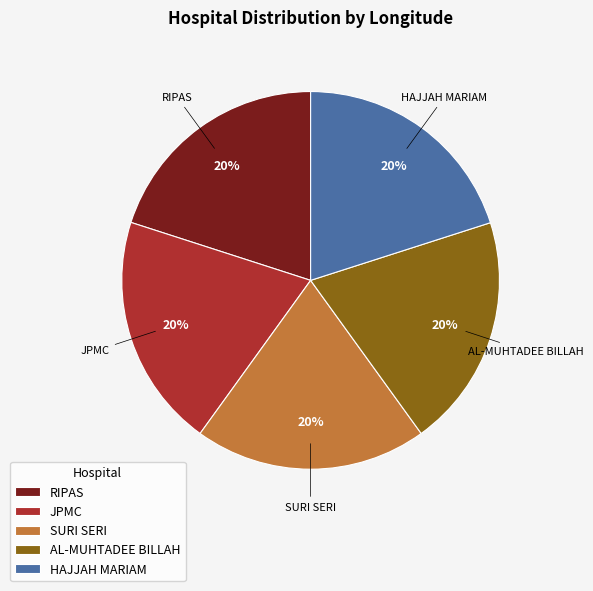

Does AL-MUHTADEE BILLAH represent more than half of the total?

No